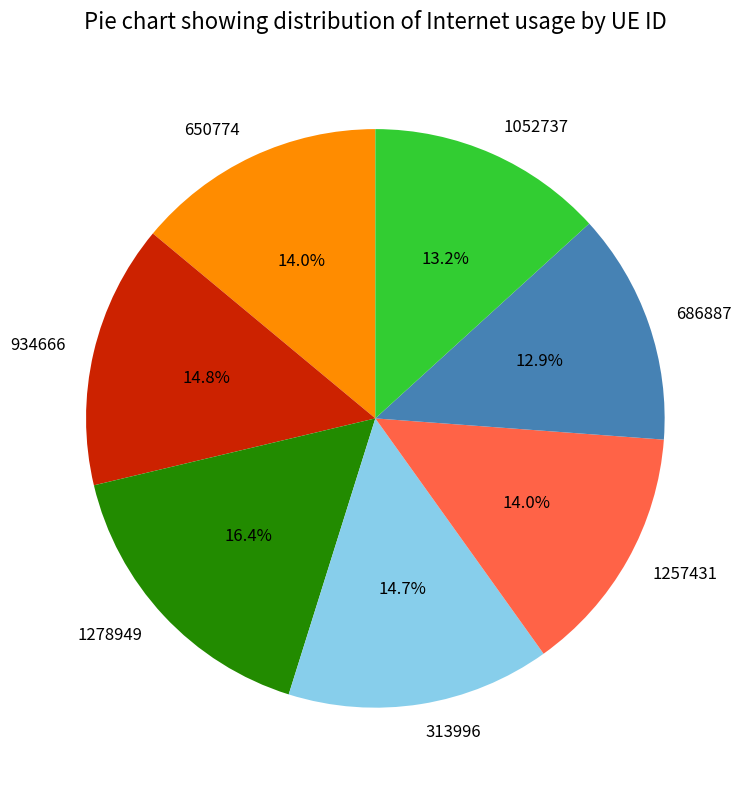

To the nearest percent, what percentage of the pie is 313996?

15%